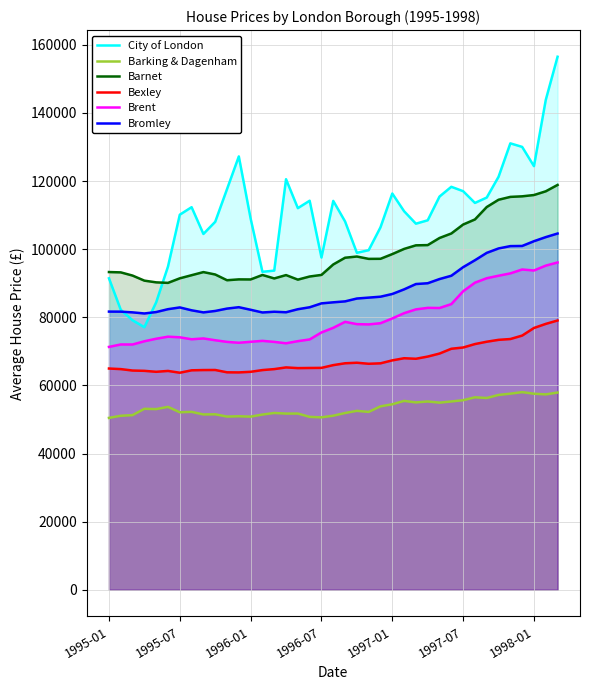

Which series has the largest range (max minus min)?

City of London